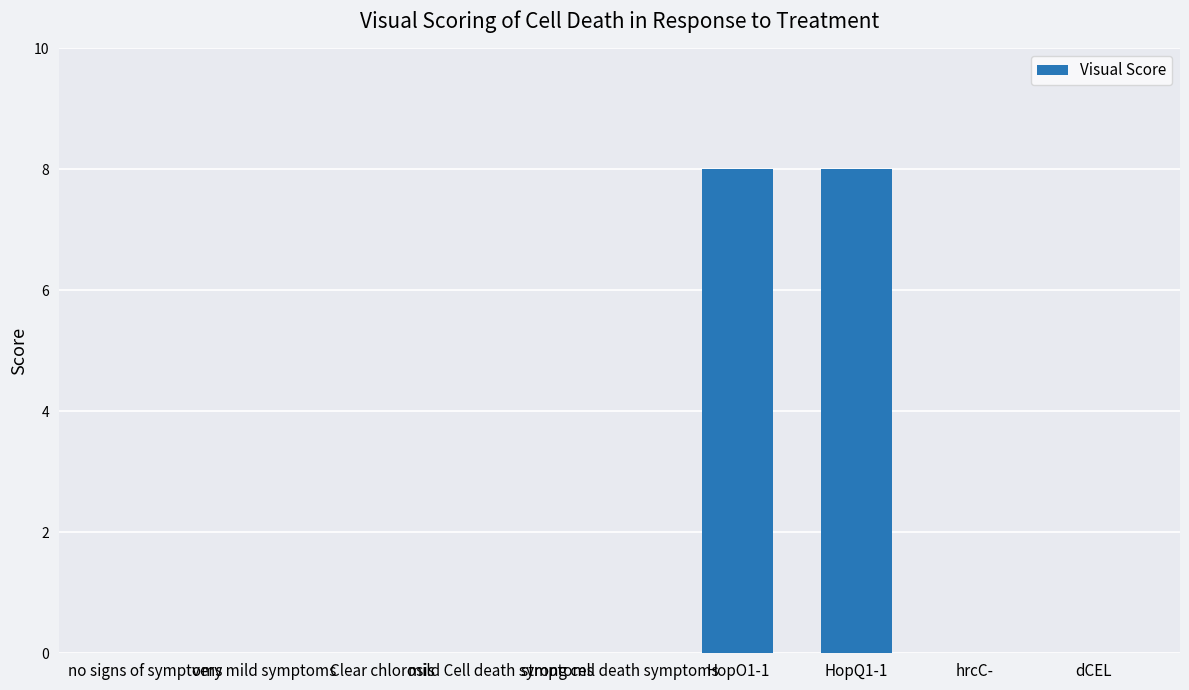

True or false: the data shows 0 at very mild symptoms.

True